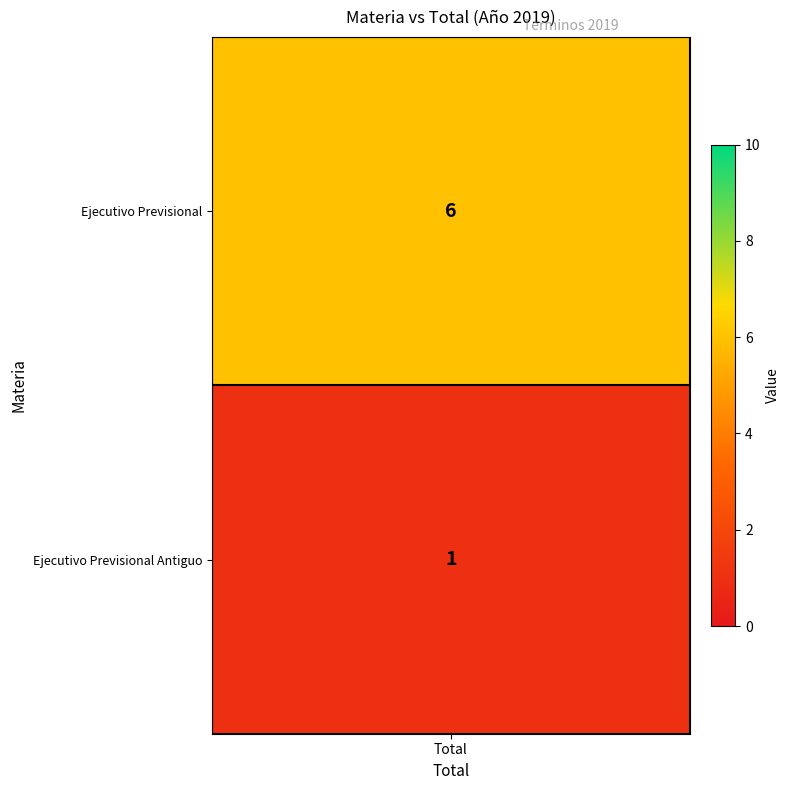

The value at Ejecutivo Previsional Antiguo is 0. True or false?

False